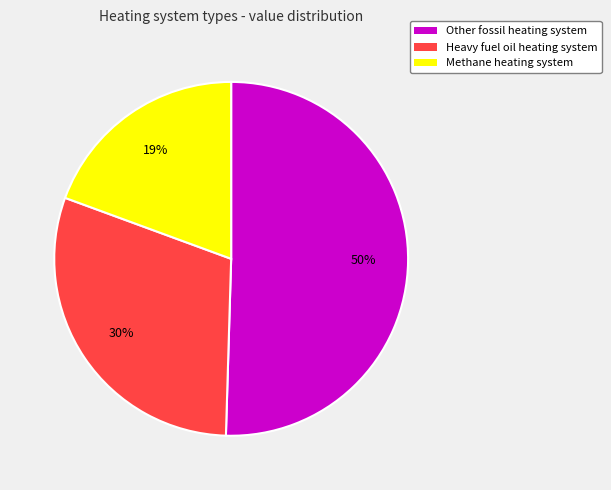

True or false: Methane heating system accounts for 19% of the total.

True